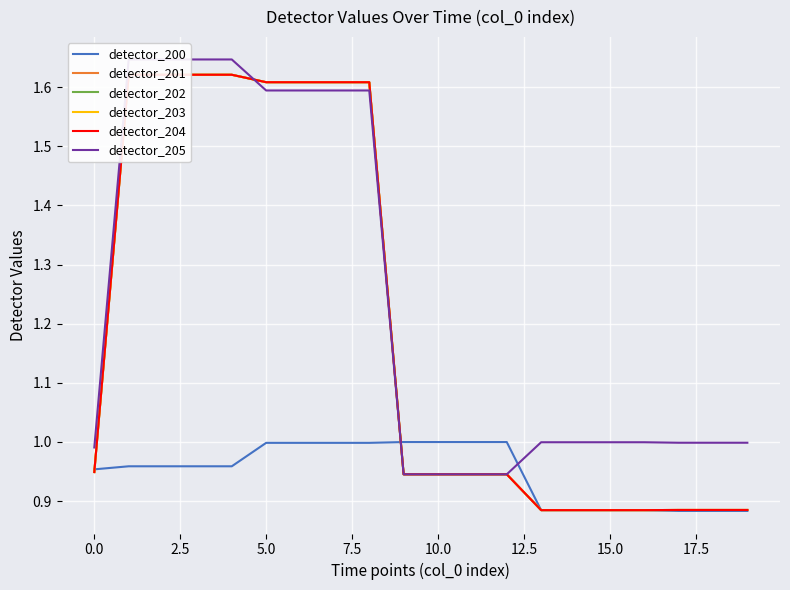

What is the label of the 4th point from the right?

16